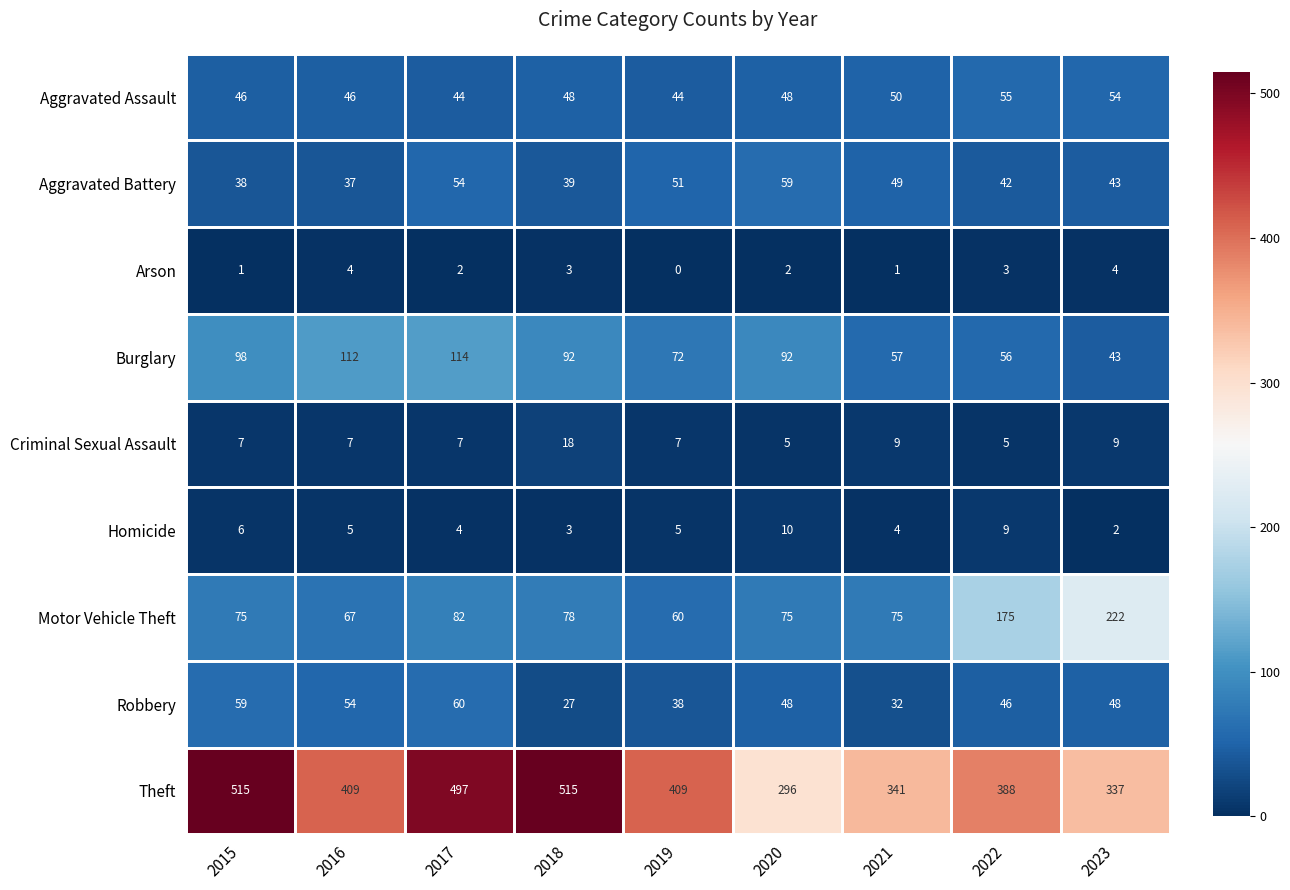

How many Aggravated Assault values are between 46 and 50?

5